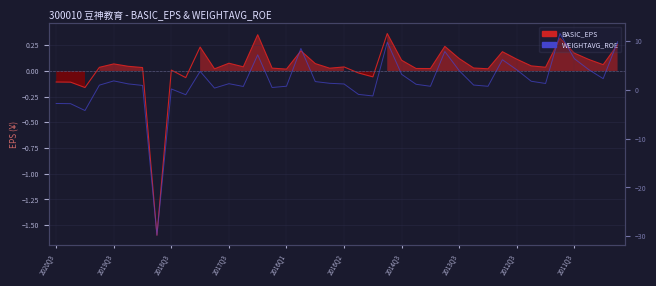

Is it true that BASIC_EPS equals 0.3 at 17?

False